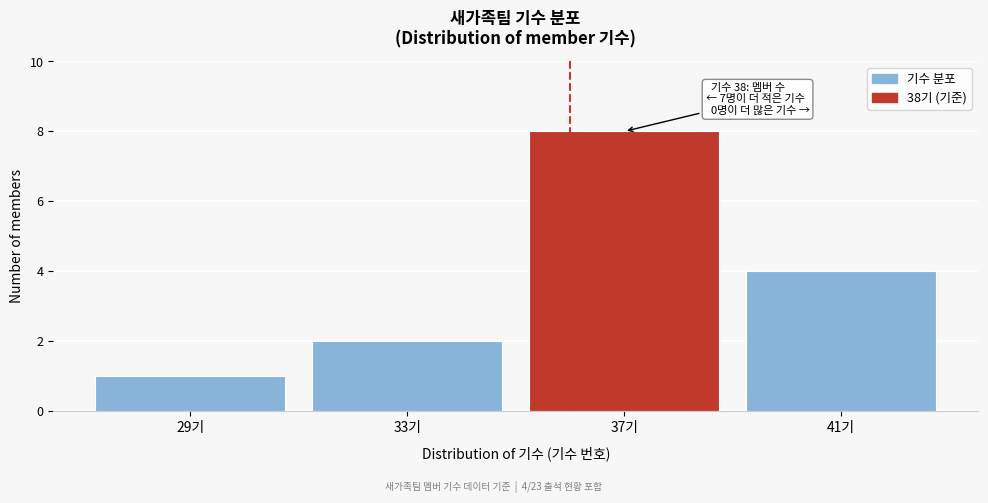

Reading left to right, what are all the values shown in this chart?

1	2	8	4